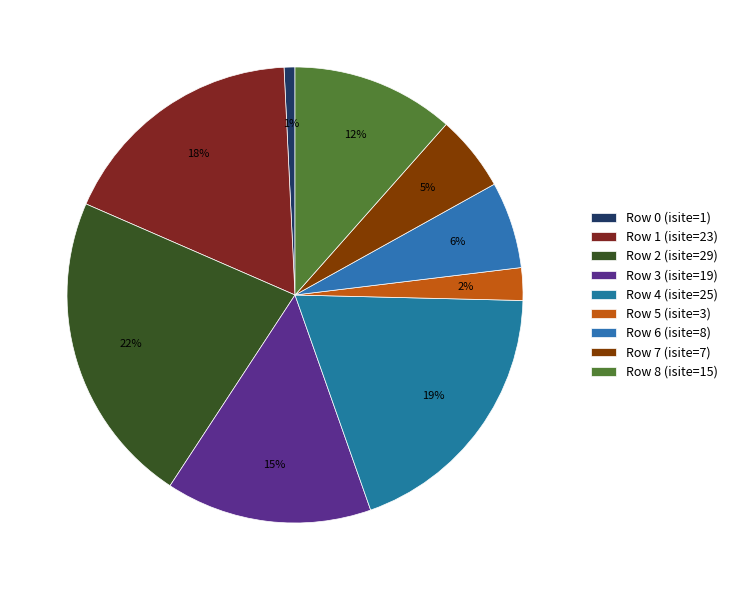

Count the number of slices in the pie.

9